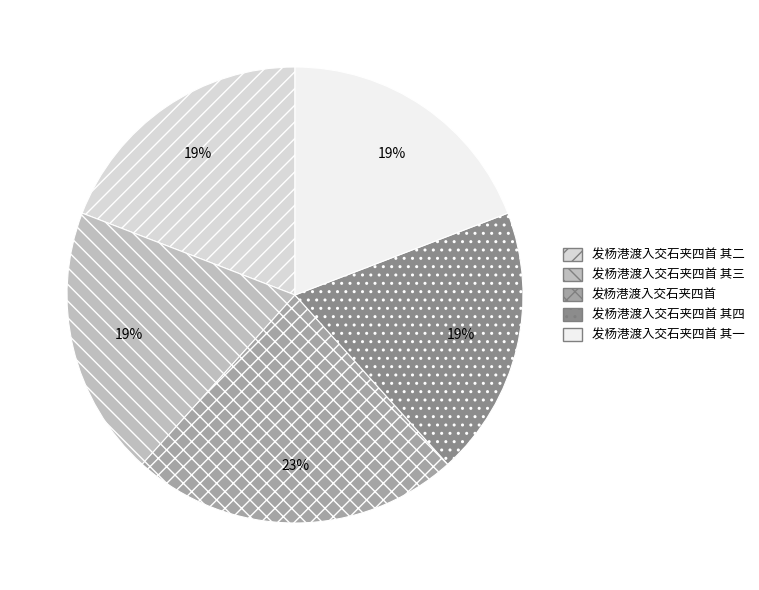

What is the largest slice in the pie chart?

发杨港渡入交石夹四首